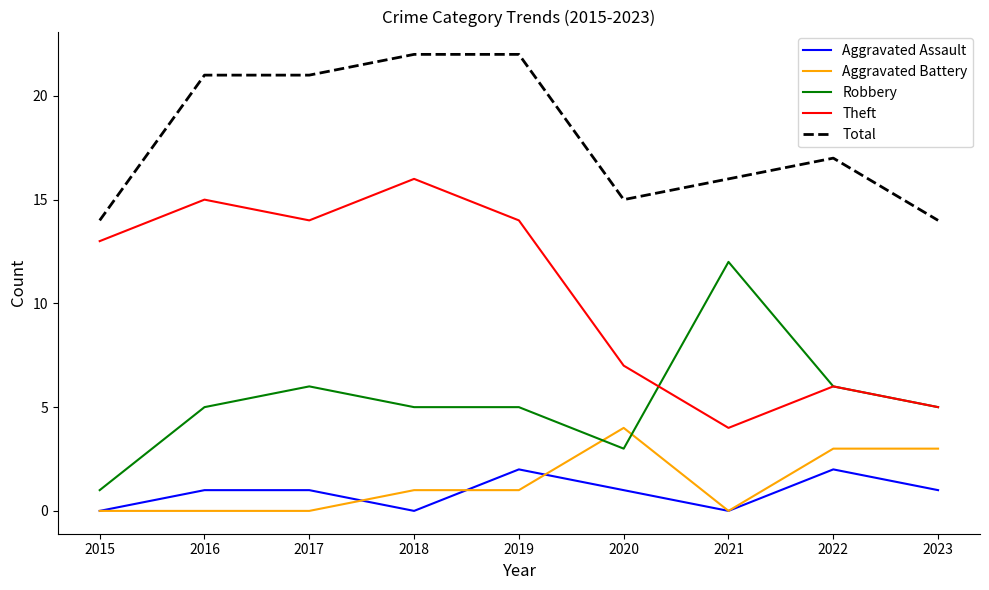

What are all the series names shown in the legend?

Aggravated Assault, Aggravated Battery, Robbery, Theft, Total